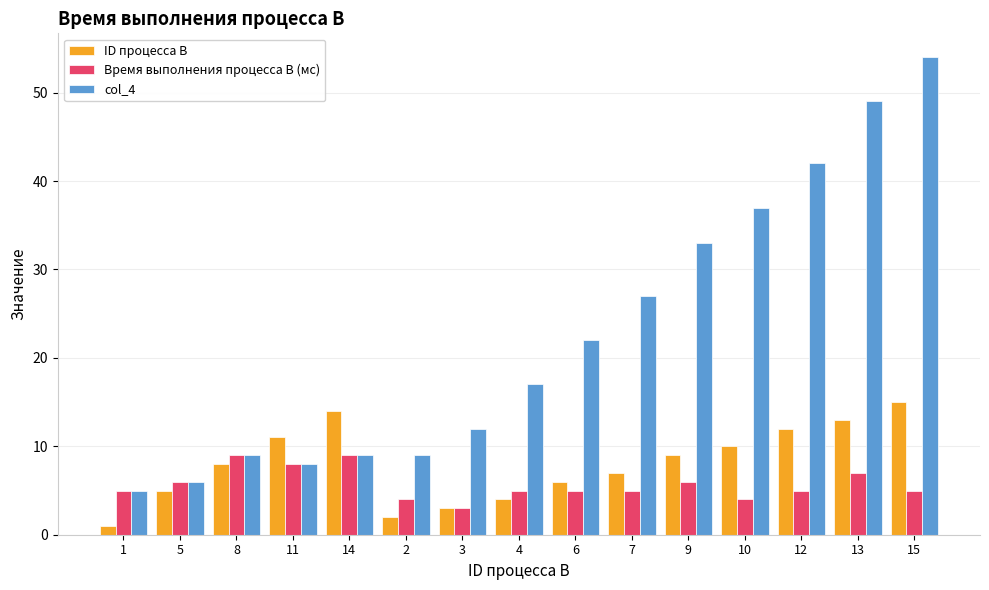

What is the sum of the Время выполнения процесса B (мс) values at 7 and 1?

10